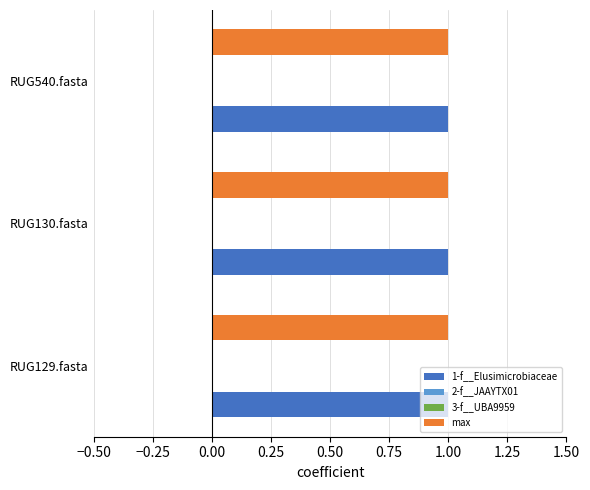

Reading left to right, list all the values displayed in this chart.

1-f__Elusimicrobiaceae: RUG129.fasta=1	RUG130.fasta=1	RUG540.fasta=1
2-f__JAAYTX01: RUG129.fasta=0	RUG130.fasta=0	RUG540.fasta=0
3-f__UBA9959: RUG129.fasta=0	RUG130.fasta=0	RUG540.fasta=0
max: RUG129.fasta=1	RUG130.fasta=1	RUG540.fasta=1